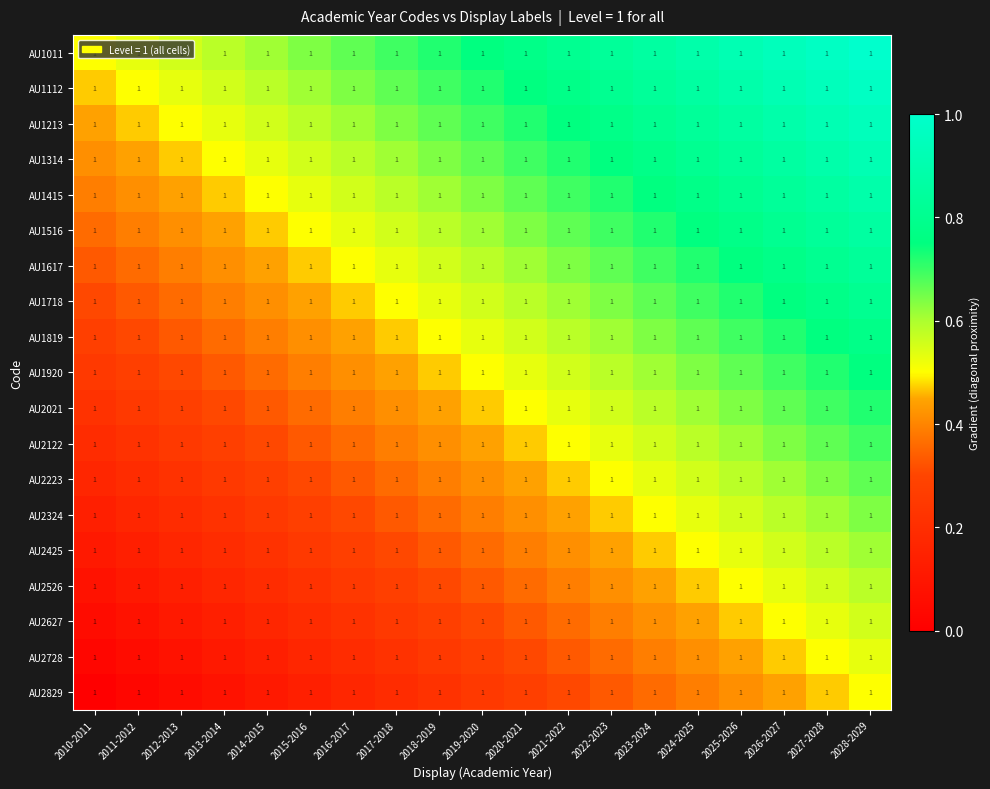

True or false: AU2021 has a value of 0.4 at 2027-2028.

False